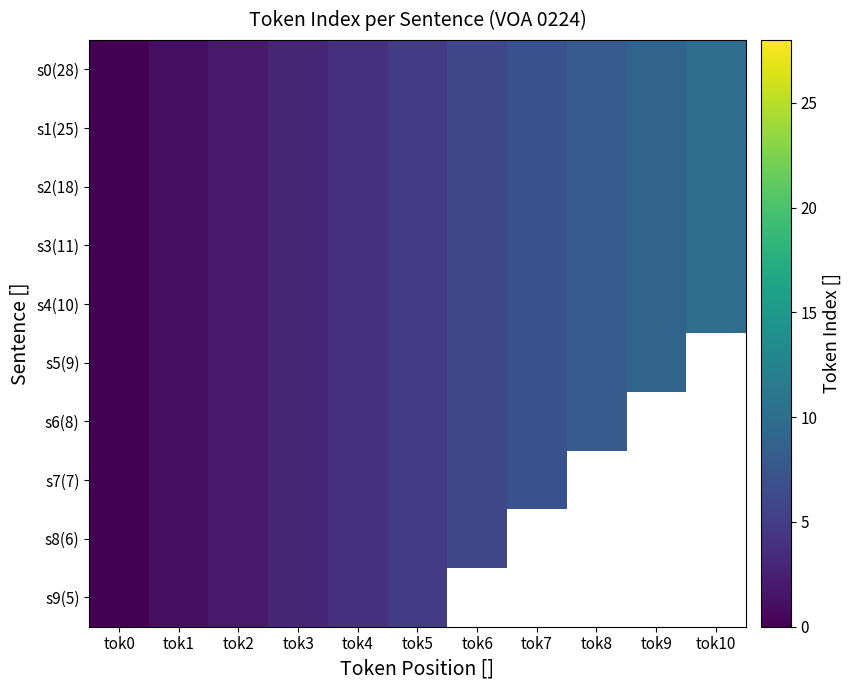

List the labels in order of s1(25) value, largest first.

tok10, tok9, tok8, tok7, tok6, tok5, tok4, tok3, tok2, tok1, tok0